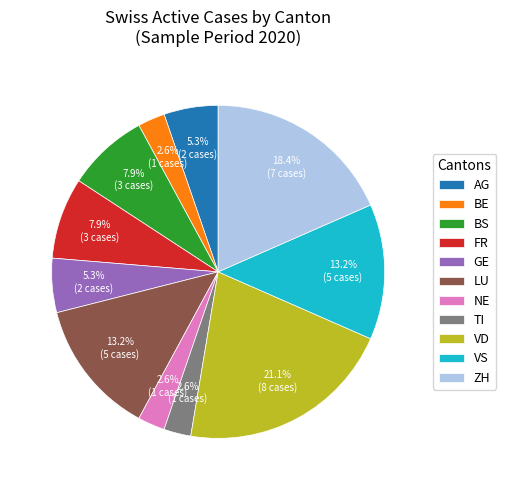

To the nearest percent, what is the difference between the largest and smallest slice percentages?

18%